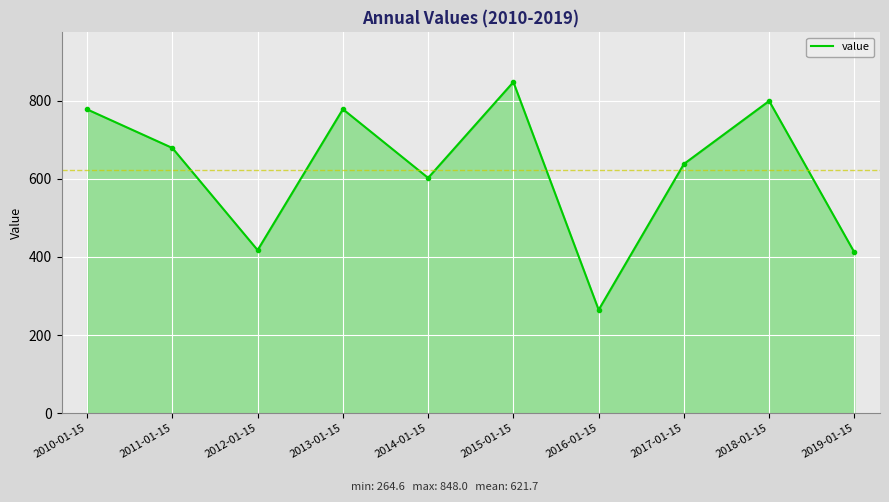

How many lines are shown in the chart?

1